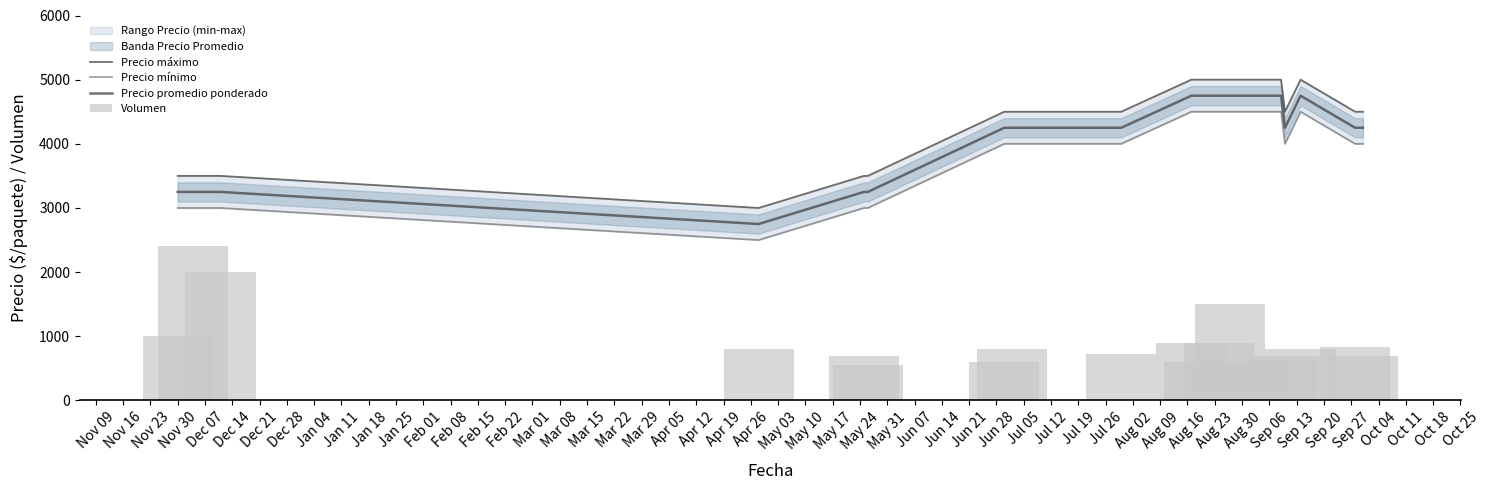

Which series has the widest spread of values?

Precio máximo